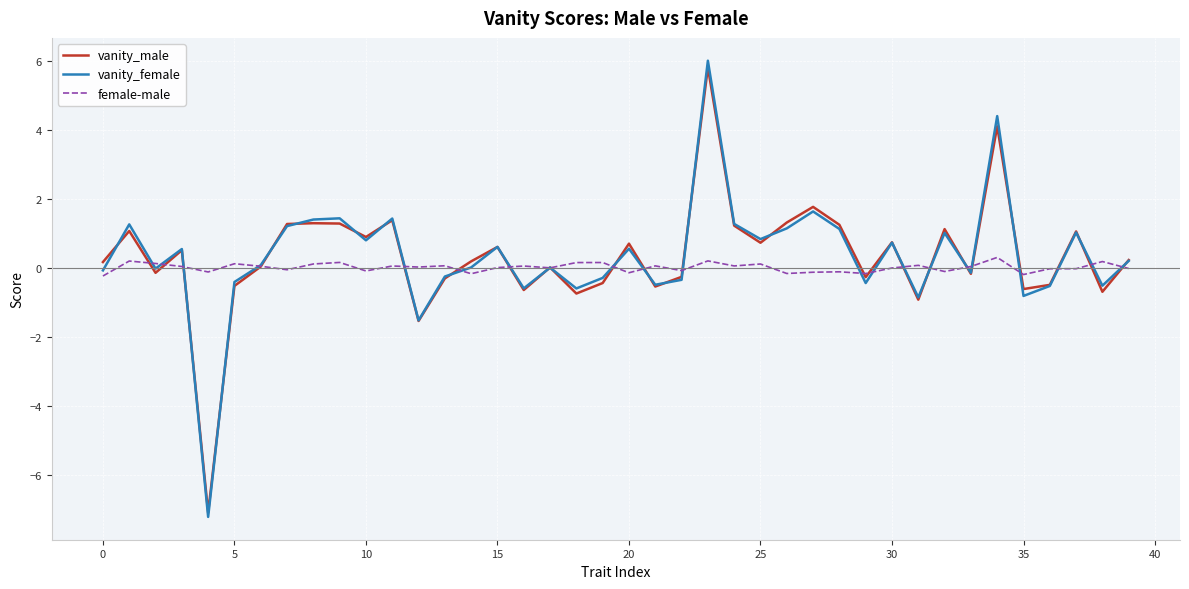

What is the maximum value for female-male?

0.3